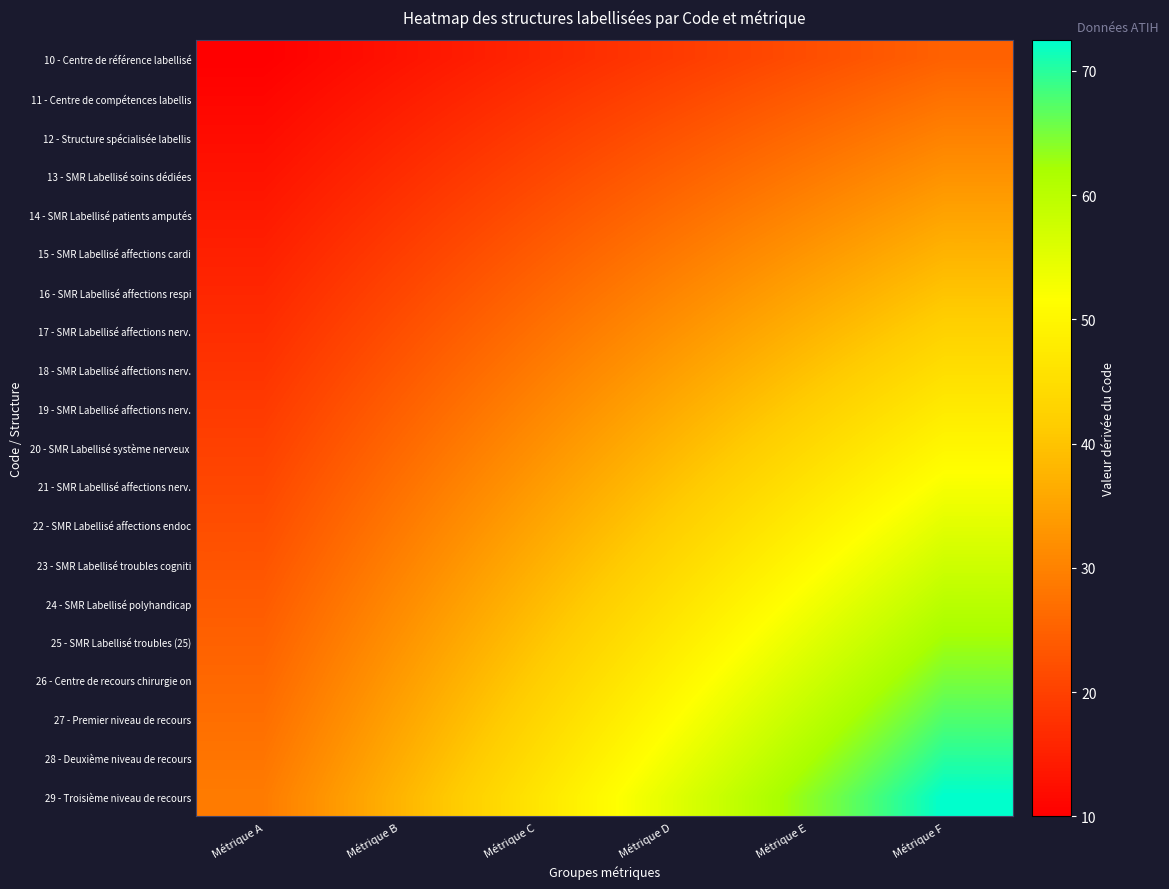

At how many categories does at least one series exceed 37?

5